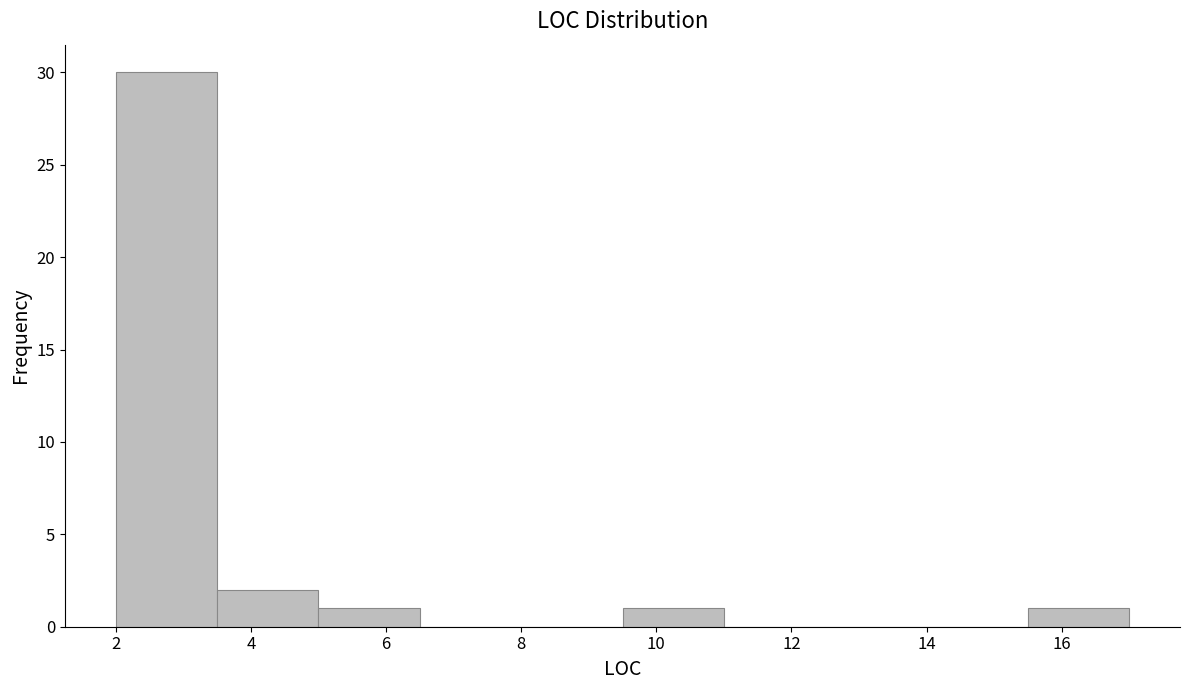

What is the height of the bar covering 5.0 to 6.5 on the x-axis? Neither the bar edges nor the heights are printed on the chart, so give them approximately, as read against the axes.

1